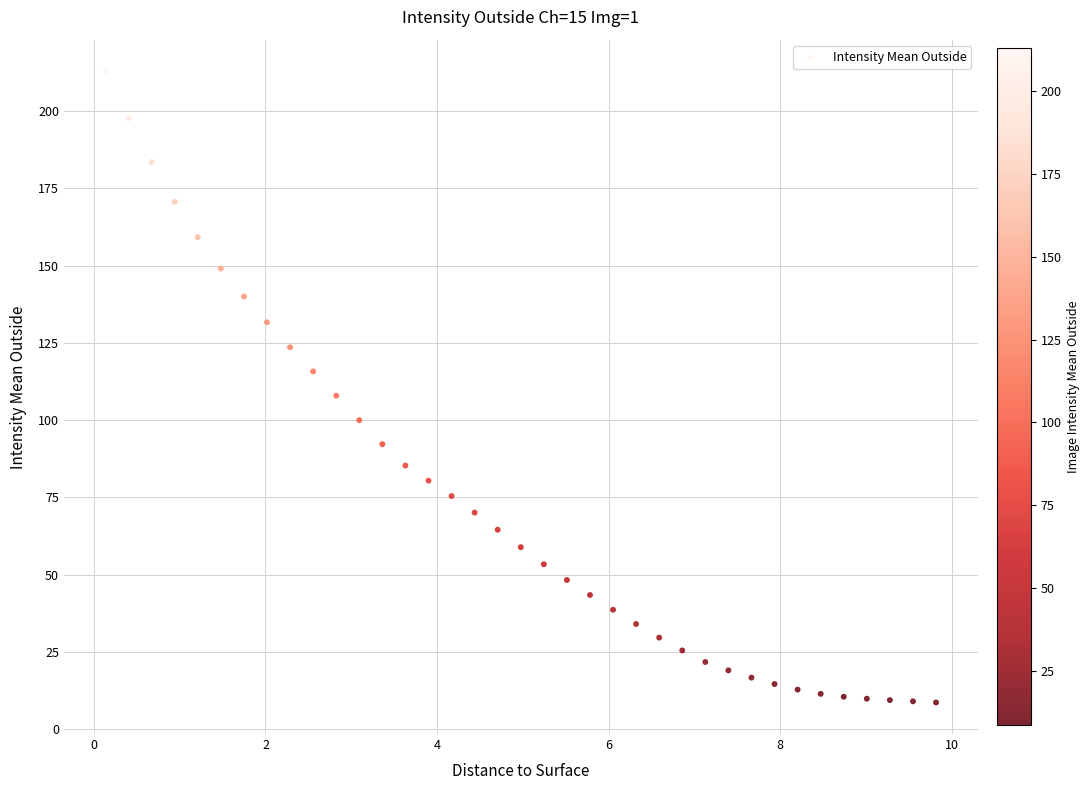

What is the range of X values (max minus min)?

9.7